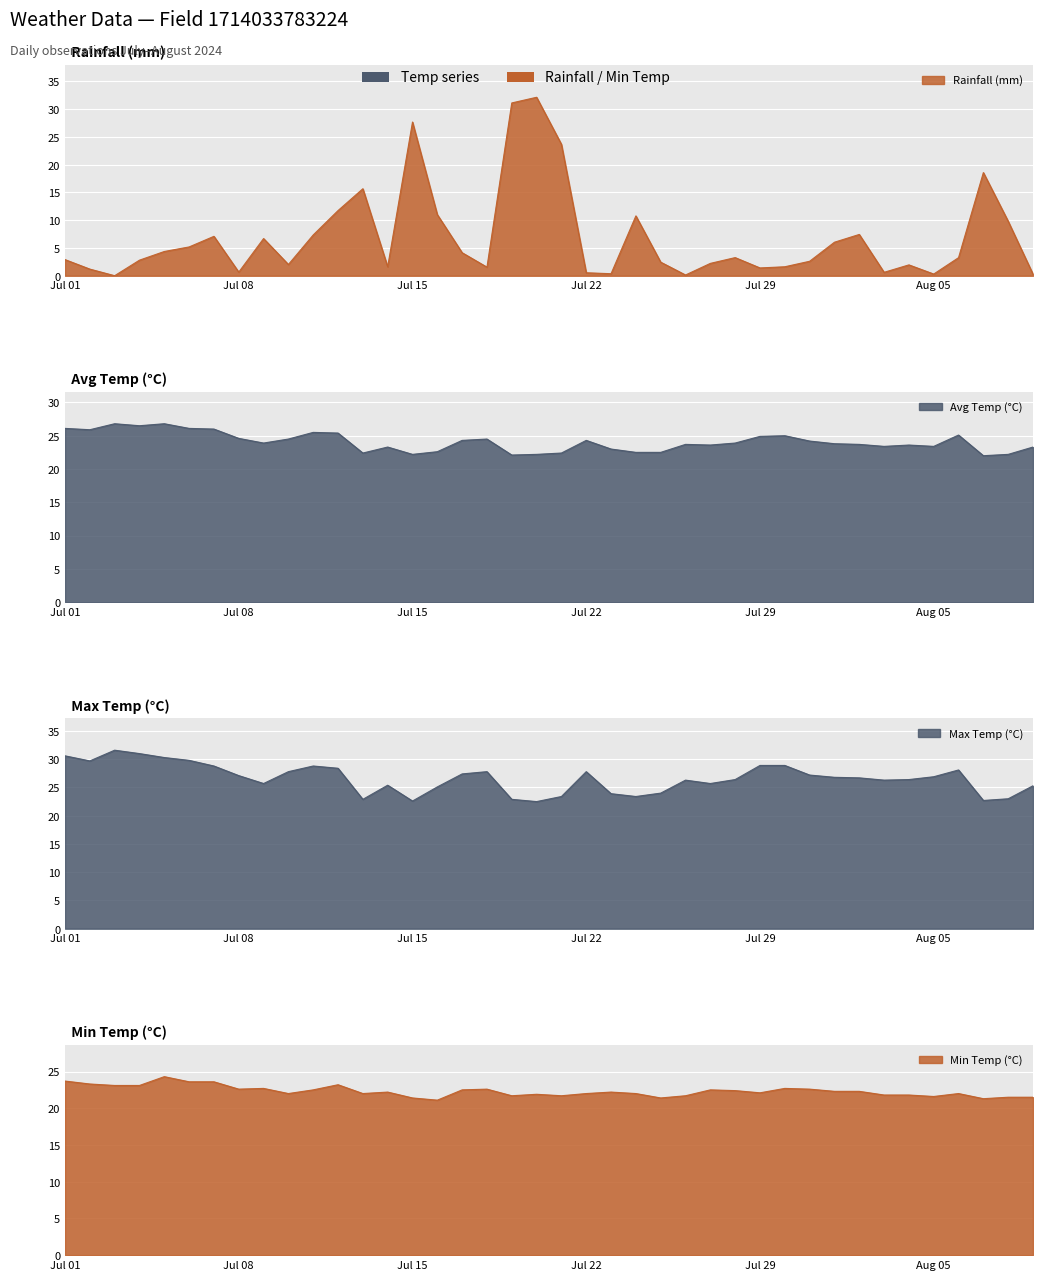

True or false: min_temp_c and max_temp_c cross at least once.

False